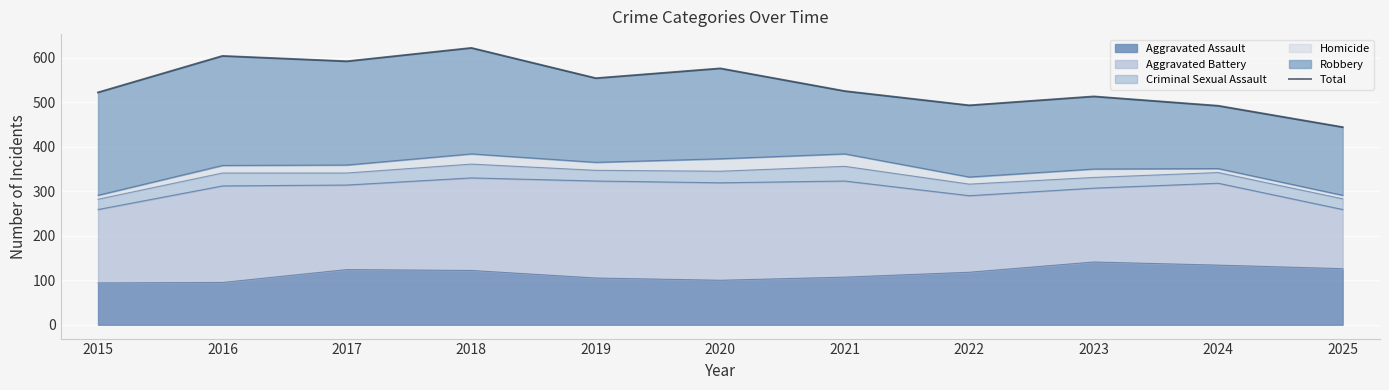

How many points are higher than both their immediate neighbors (excluding endpoints)?

4